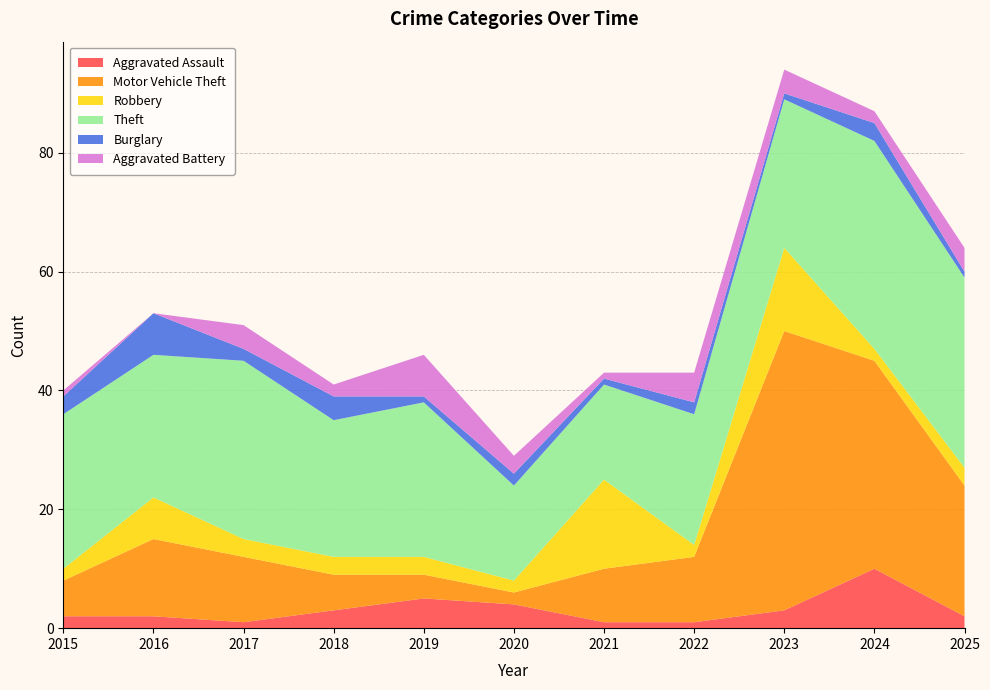

Reading left to right, what are all the values shown in this chart?

Aggravated Assault: 2	2	1	3	5	4	1	1	3	10	2
Motor Vehicle Theft: 6	13	11	6	4	2	9	11	47	35	22
Robbery: 2	7	3	3	3	2	15	2	14	2	3
Theft: 26	24	30	23	26	16	16	22	25	35	32
Burglary: 3	7	2	4	1	2	1	2	1	3	1
Aggravated Battery: 1	0	4	2	7	3	1	5	4	2	4